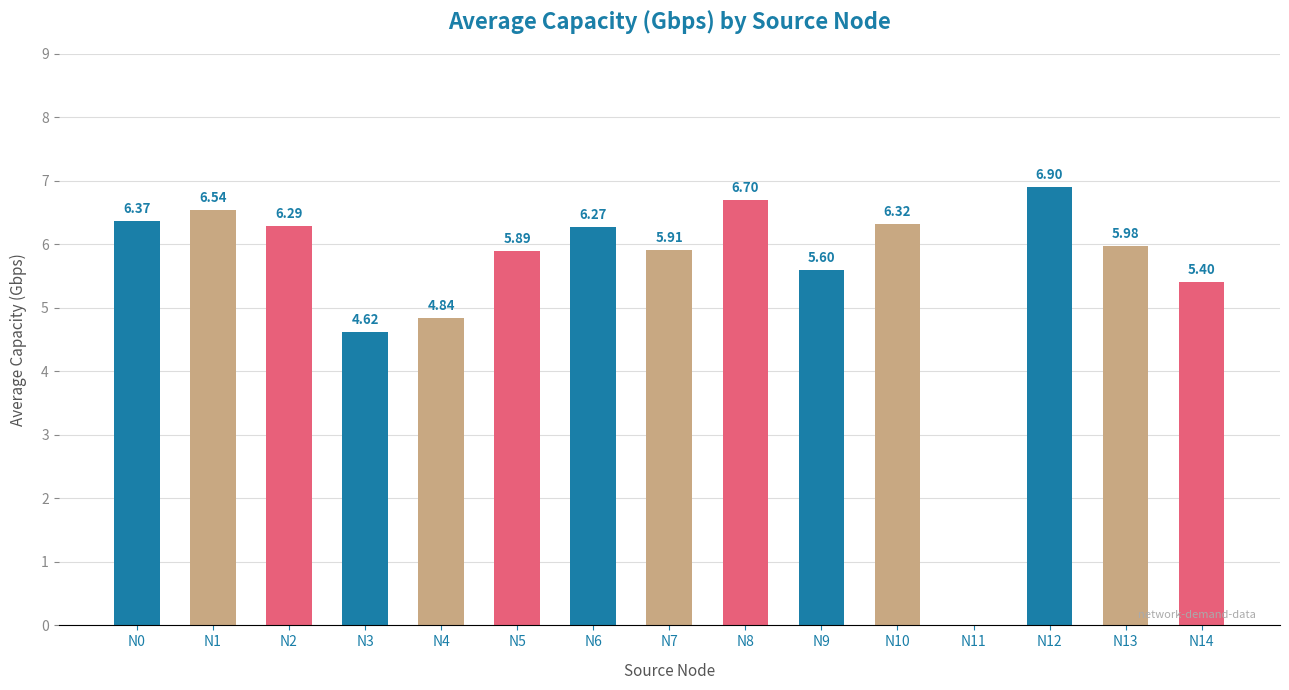

Between N14 and N11, which is larger?

N14